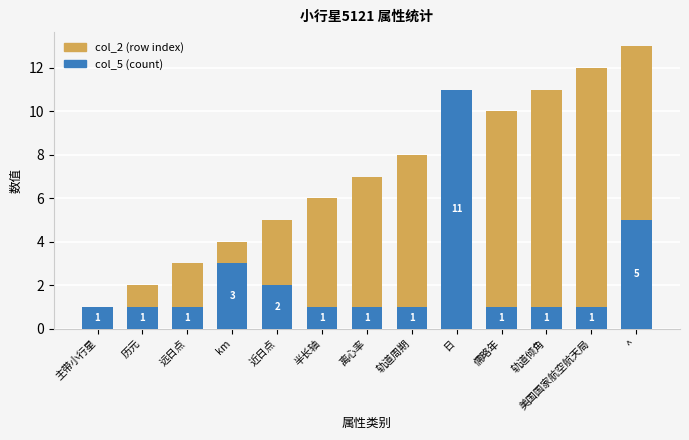

At how many categories does at least one series exceed 3?

10